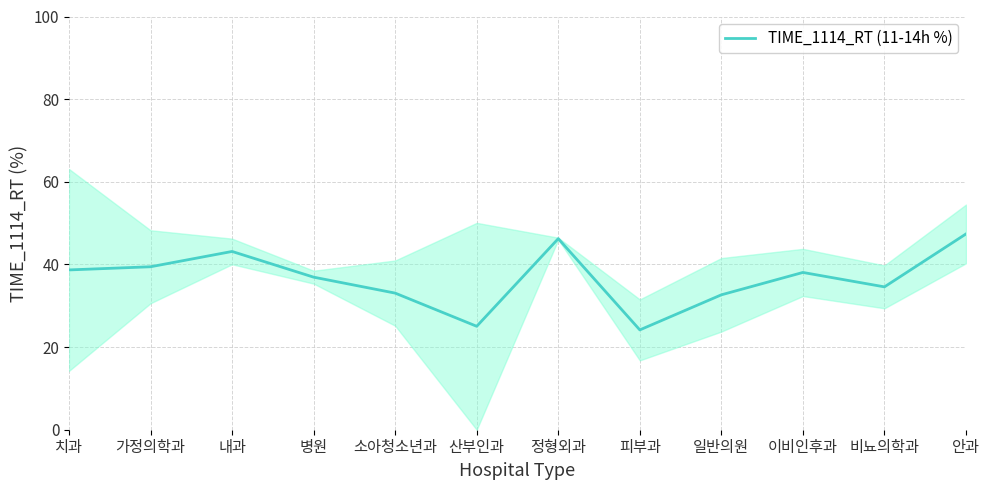

Rank the categories by value from highest to lowest.

안과, 정형외과, 내과, 가정의학과, 치과, 이비인후과, 병원, 비뇨의학과, 소아청소년과, 일반의원, 산부인과, 피부과